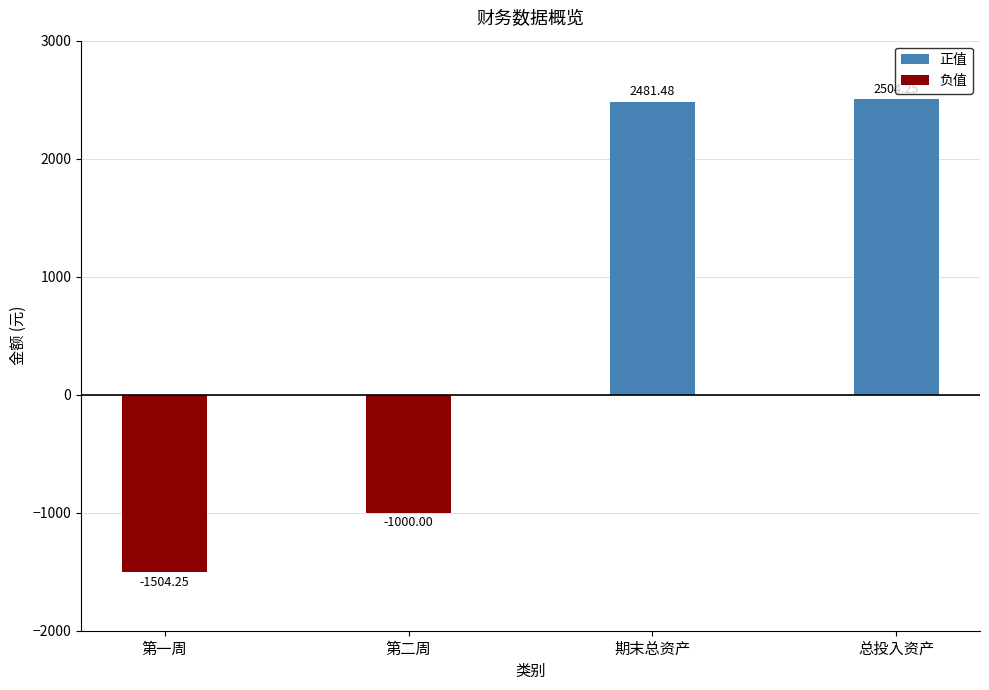

What is the label of the 4th bar from the right?

第一周